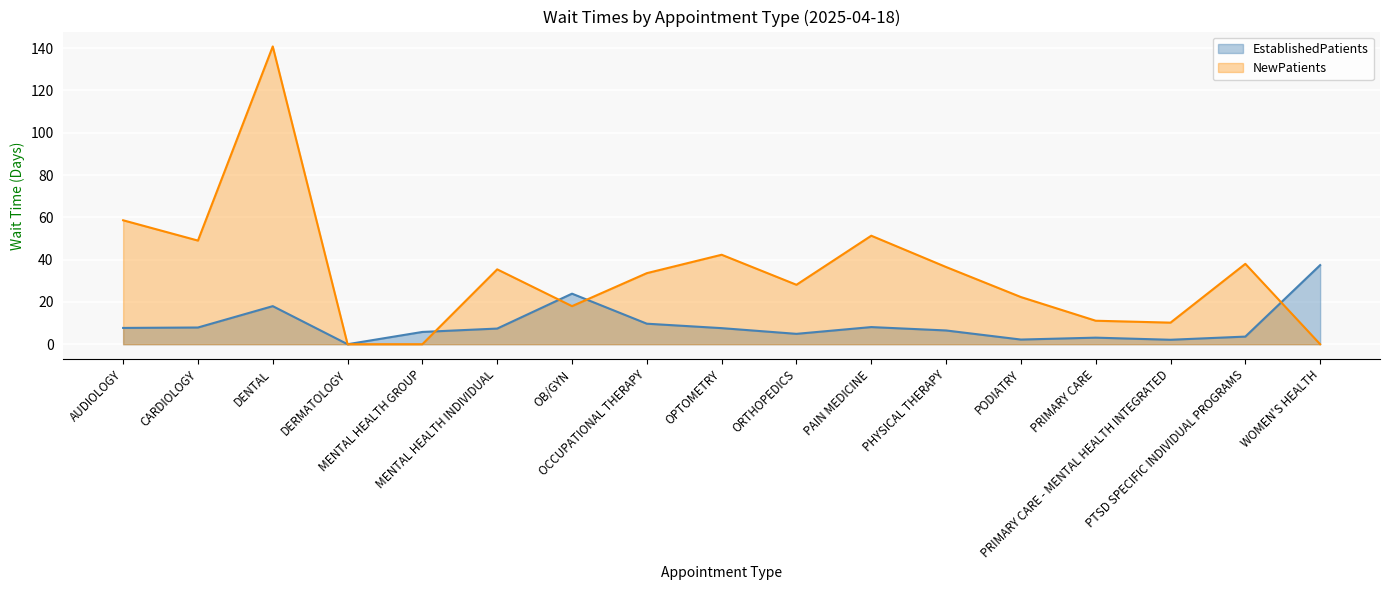

In NewPatients, how many points are higher than both neighbors (excluding endpoints)?

5